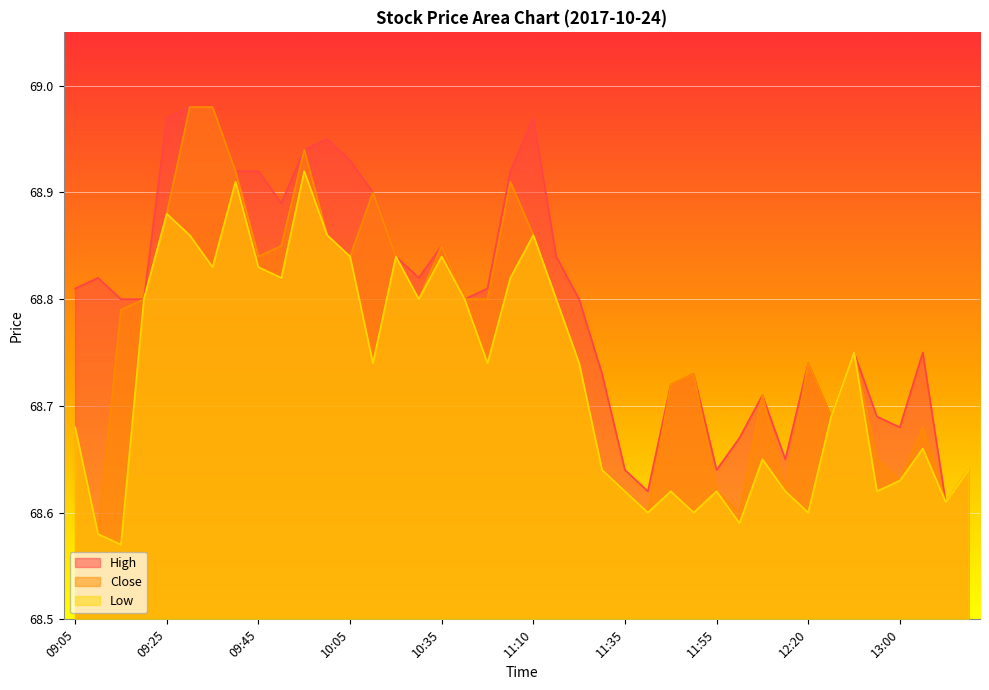

The High series shows 68.8 at 10:35. True or false?

True